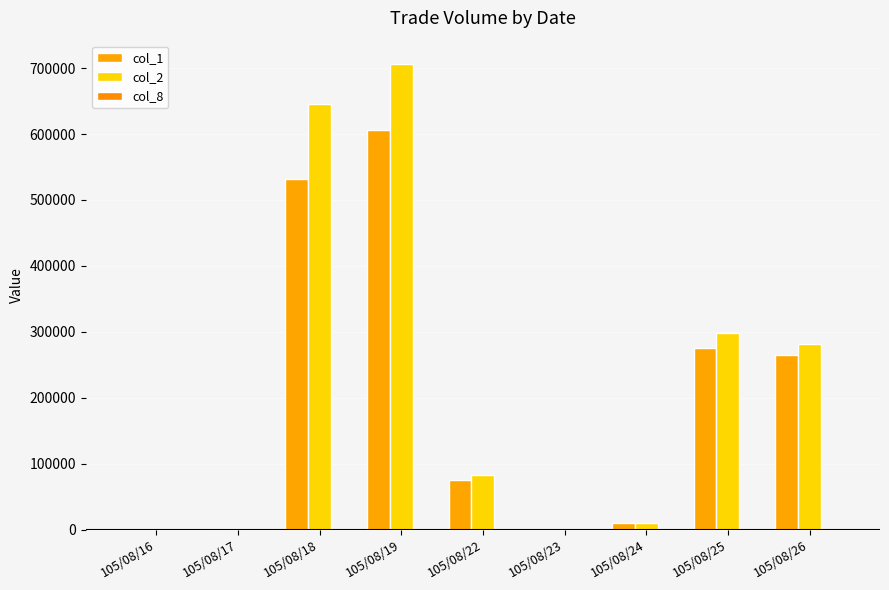

What is the sum of all col_2 values?

2026120